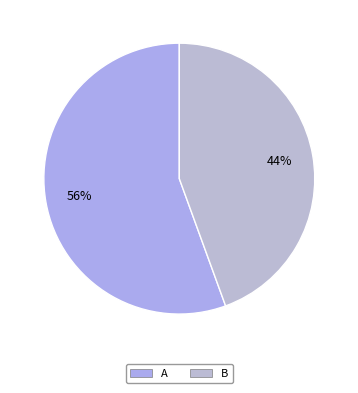

To the nearest percent, what is the combined percentage of A and B?

100%